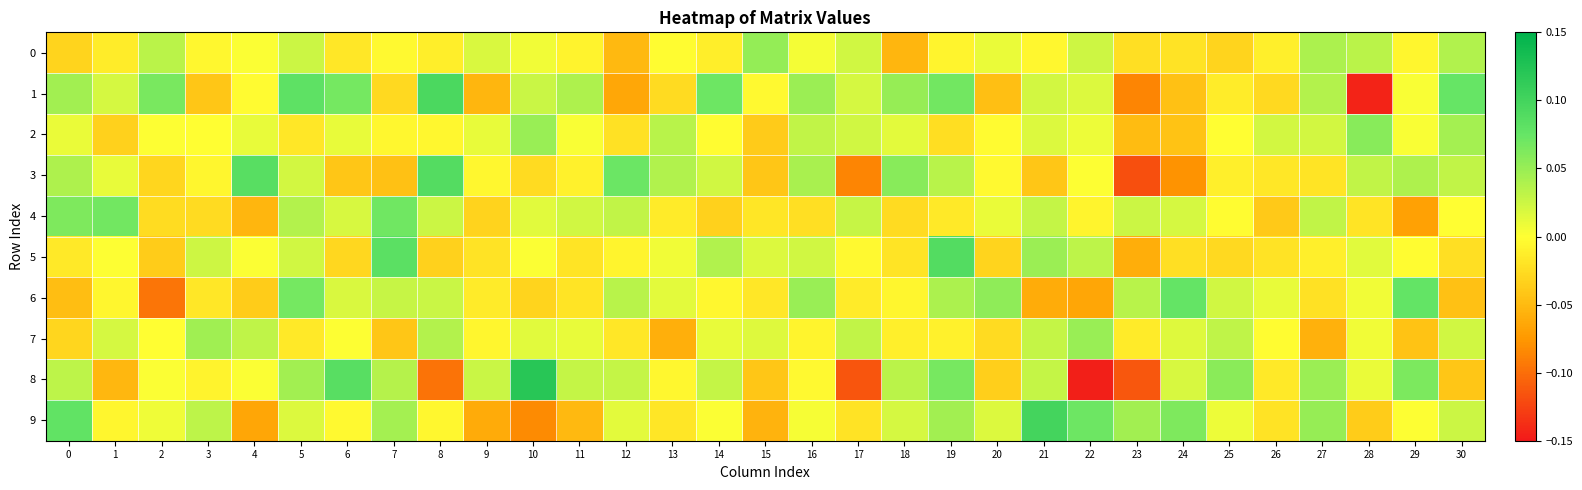

Reading left to right, extract all data points from this chart.

0: 0=-0.0	1=-0.0	2=0.0	3=-0.0	4=0.0	5=0.0	6=-0.0	7=-0.0	8=-0.0	9=0.0	10=0.0	11=-0.0	12=-0.1	13=-0.0	14=-0.0	15=0.1	16=0.0	17=0.0	18=-0.1	19=-0.0	20=0.0	21=-0.0	22=0.0	23=-0.0	24=-0.0	25=-0.0	26=-0.0	27=0.0	28=0.0	29=-0.0	30=0.0
1: 0=0.0	1=0.0	2=0.1	3=-0.0	4=-0.0	5=0.1	6=0.1	7=-0.0	8=0.1	9=-0.1	10=0.0	11=0.0	12=-0.1	13=-0.0	14=0.1	15=-0.0	16=0.0	17=0.0	18=0.1	19=0.1	20=-0.0	21=0.0	22=0.0	23=-0.1	24=-0.0	25=-0.0	26=-0.0	27=0.0	28=-0.1	29=0.0	30=0.1
2: 0=0.0	1=-0.0	2=0.0	3=-0.0	4=0.0	5=-0.0	6=0.0	7=-0.0	8=-0.0	9=0.0	10=0.0	11=0.0	12=-0.0	13=0.0	14=-0.0	15=-0.0	16=0.0	17=0.0	18=0.0	19=-0.0	20=-0.0	21=0.0	22=0.0	23=-0.0	24=-0.0	25=-0.0	26=0.0	27=0.0	28=0.1	29=0.0	30=0.0
3: 0=0.0	1=0.0	2=-0.0	3=-0.0	4=0.1	5=0.0	6=-0.0	7=-0.0	8=0.1	9=-0.0	10=-0.0	11=-0.0	12=0.1	13=0.0	14=0.0	15=-0.0	16=0.0	17=-0.1	18=0.1	19=0.0	20=-0.0	21=-0.0	22=0.0	23=-0.1	24=-0.1	25=-0.0	26=-0.0	27=-0.0	28=0.0	29=0.0	30=0.0
4: 0=0.1	1=0.1	2=-0.0	3=-0.0	4=-0.1	5=0.0	6=0.0	7=0.1	8=0.0	9=-0.0	10=0.0	11=0.0	12=0.0	13=-0.0	14=-0.0	15=-0.0	16=-0.0	17=0.0	18=-0.0	19=-0.0	20=0.0	21=0.0	22=-0.0	23=0.0	24=0.0	25=-0.0	26=-0.0	27=0.0	28=-0.0	29=-0.1	30=-0.0
5: 0=-0.0	1=0.0	2=-0.0	3=0.0	4=0.0	5=0.0	6=-0.0	7=0.1	8=-0.0	9=-0.0	10=0.0	11=-0.0	12=-0.0	13=0.0	14=0.0	15=0.0	16=0.0	17=-0.0	18=-0.0	19=0.1	20=-0.0	21=0.0	22=0.0	23=-0.1	24=-0.0	25=-0.0	26=-0.0	27=-0.0	28=0.0	29=-0.0	30=-0.0
6: 0=-0.0	1=-0.0	2=-0.1	3=-0.0	4=-0.0	5=0.1	6=0.0	7=0.0	8=0.0	9=-0.0	10=-0.0	11=-0.0	12=0.0	13=0.0	14=-0.0	15=-0.0	16=0.1	17=-0.0	18=-0.0	19=0.0	20=0.1	21=-0.1	22=-0.1	23=0.0	24=0.1	25=0.0	26=0.0	27=-0.0	28=0.0	29=0.1	30=-0.0
7: 0=-0.0	1=0.0	2=-0.0	3=0.0	4=0.0	5=-0.0	6=0.0	7=-0.0	8=0.0	9=-0.0	10=0.0	11=0.0	12=-0.0	13=-0.1	14=0.0	15=0.0	16=-0.0	17=0.0	18=-0.0	19=-0.0	20=-0.0	21=0.0	22=0.1	23=-0.0	24=0.0	25=0.0	26=-0.0	27=-0.1	28=0.0	29=-0.0	30=0.0
8: 0=0.0	1=-0.1	2=0.0	3=-0.0	4=0.0	5=0.0	6=0.1	7=0.0	8=-0.1	9=0.0	10=0.1	11=0.0	12=0.0	13=-0.0	14=0.0	15=-0.0	16=-0.0	17=-0.1	18=0.0	19=0.1	20=-0.0	21=0.0	22=-0.1	23=-0.1	24=0.0	25=0.1	26=-0.0	27=0.0	28=0.0	29=0.1	30=-0.0
9: 0=0.1	1=-0.0	2=0.0	3=0.0	4=-0.1	5=0.0	6=-0.0	7=0.0	8=-0.0	9=-0.1	10=-0.1	11=-0.1	12=0.0	13=-0.0	14=0.0	15=-0.1	16=0.0	17=-0.0	18=0.0	19=0.0	20=0.0	21=0.1	22=0.1	23=0.0	24=0.1	25=0.0	26=-0.0	27=0.1	28=-0.0	29=0.0	30=0.0